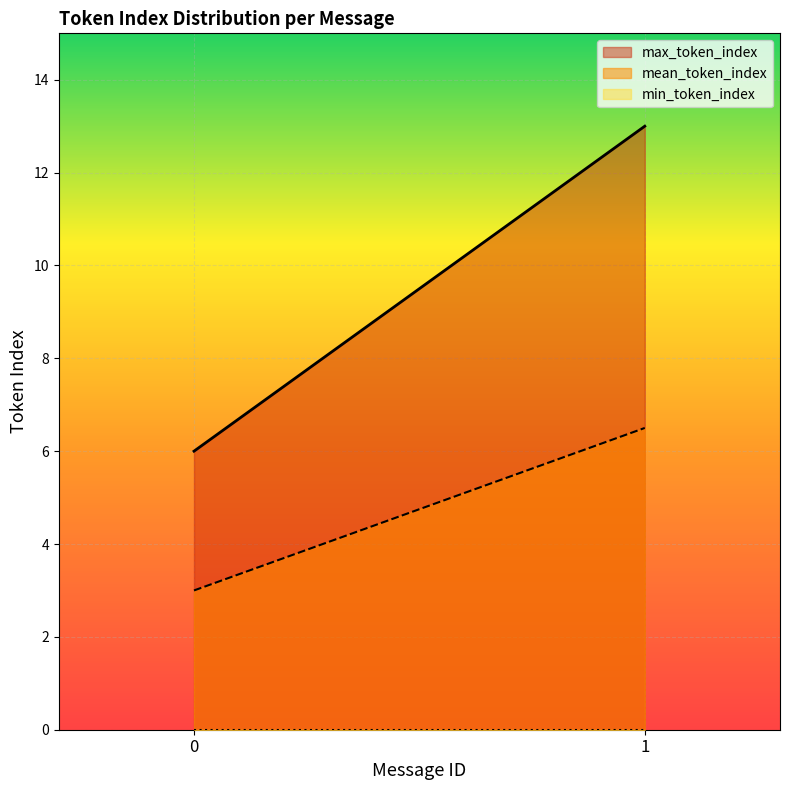

True or false: min_token_index has a value of 0.0 at 1.

True